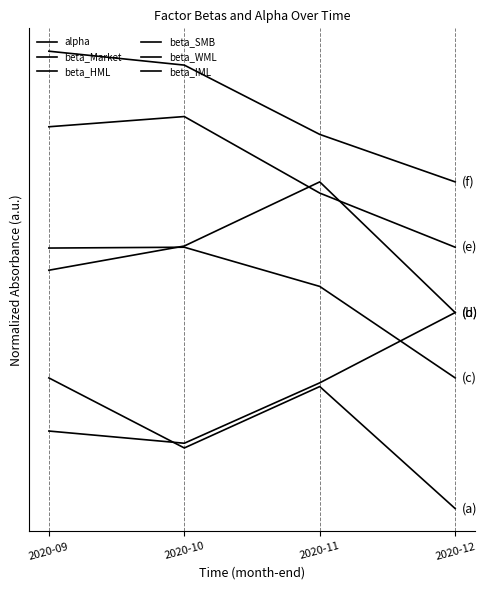

At which category does beta_WML reach its first local peak?

2020-10